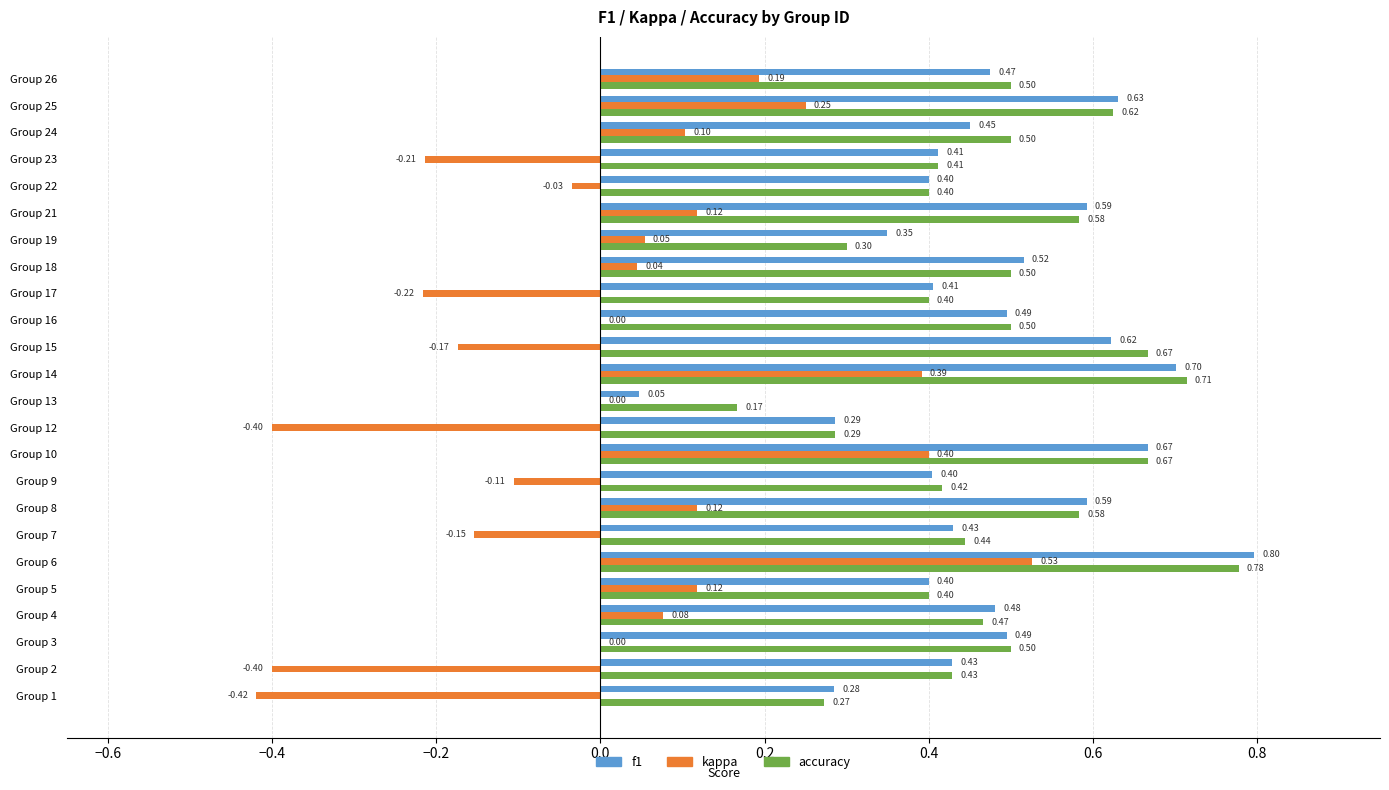

Which series changed the most between Group 17 and Group 21?

kappa